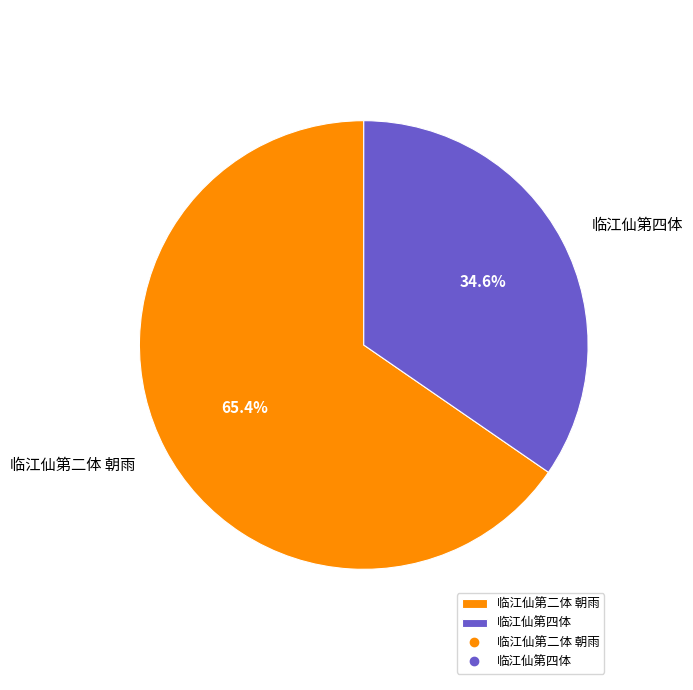

What is the majority slice?

临江仙第二体 朝雨